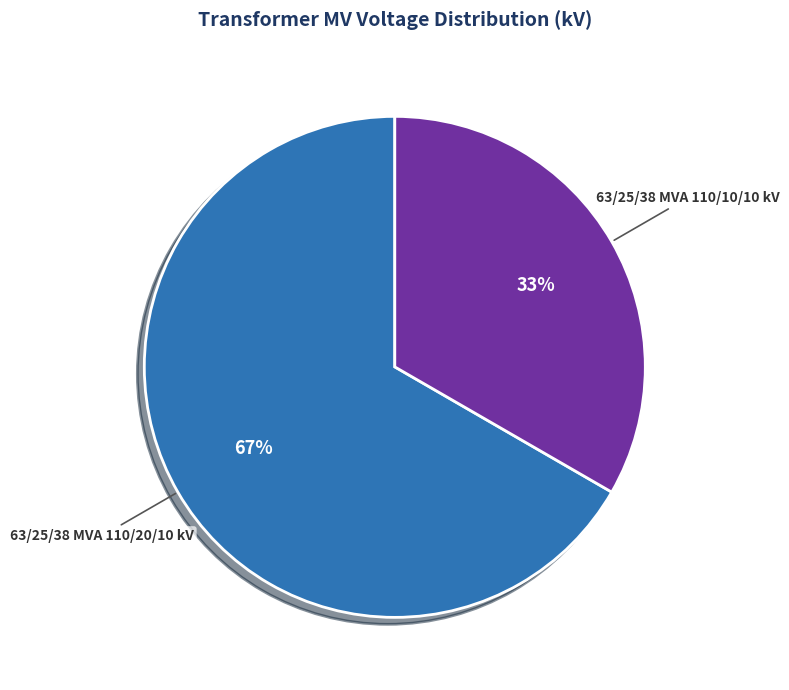

Is there any slice that represents more than half of the pie?

Yes